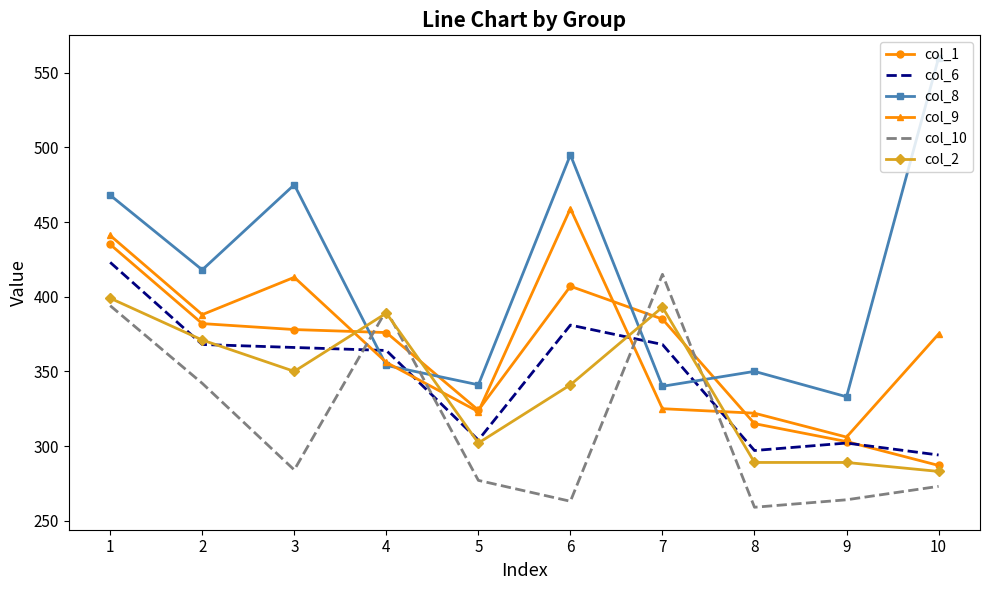

True or false: col_6 has more than 1 interior local peaks.

True